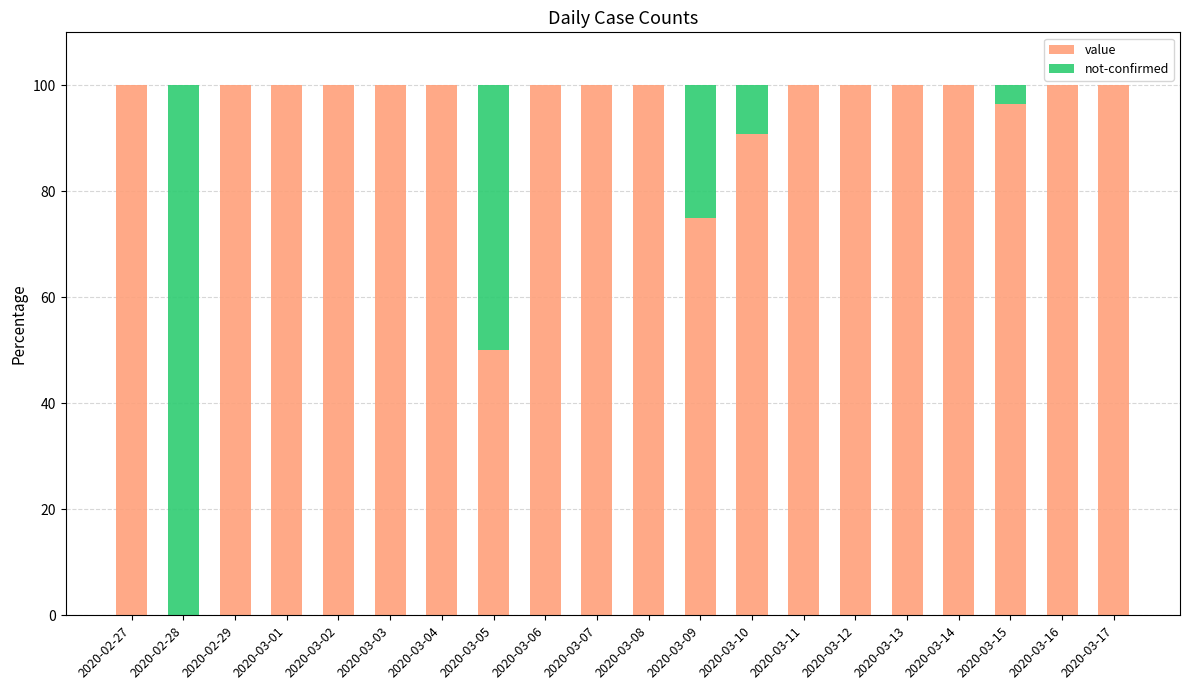

What is the highest value of the value series?

100.0